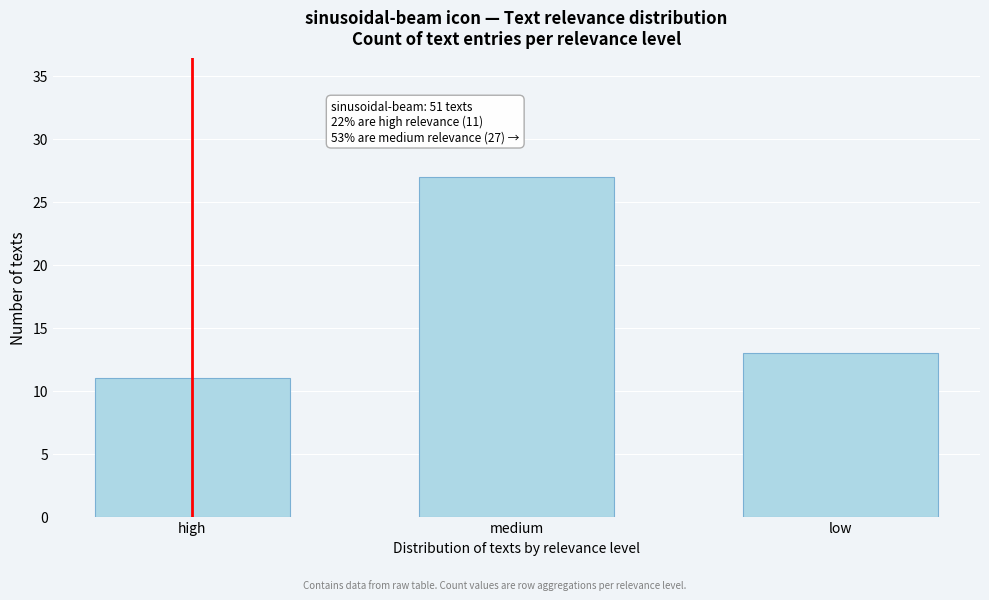

Reading left to right, extract all data points from this chart.

11	27	13